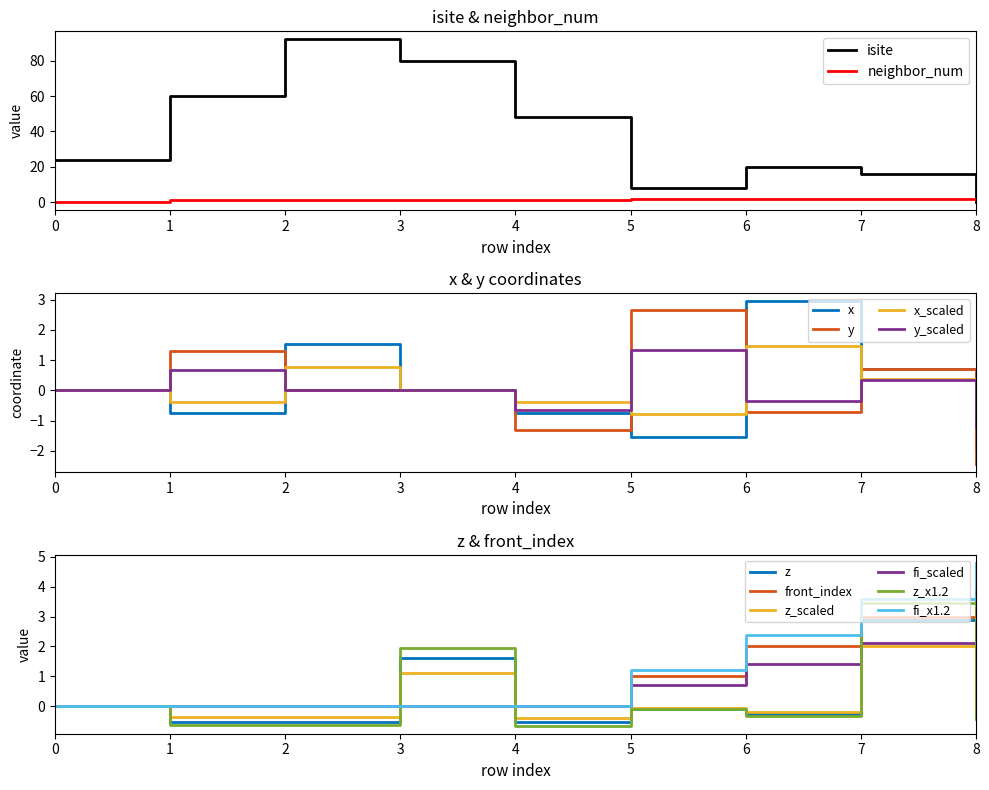

At how many categories does at least one series exceed 68?

2